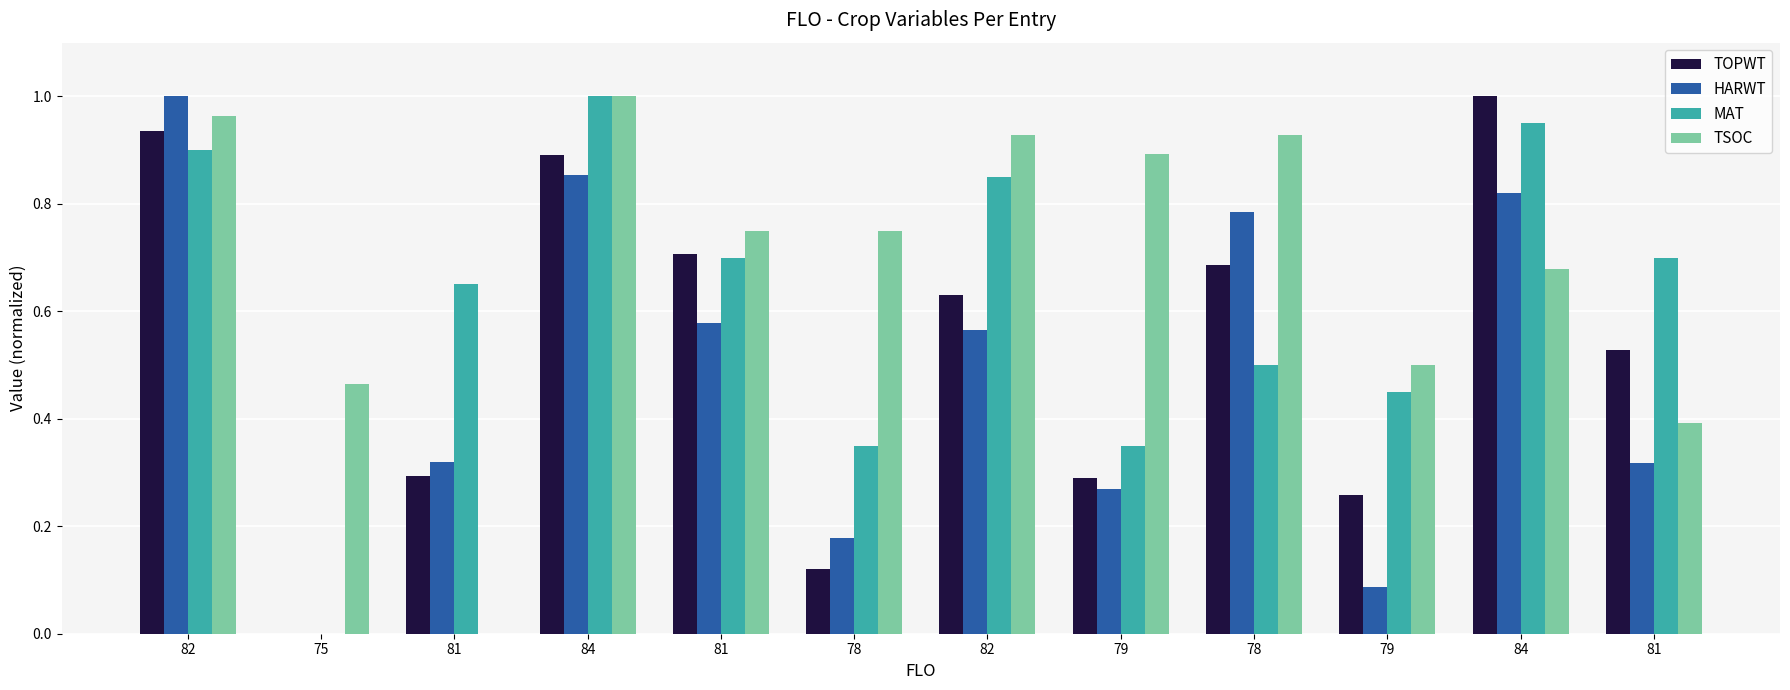

At how many categories does at least one series exceed 0?

12